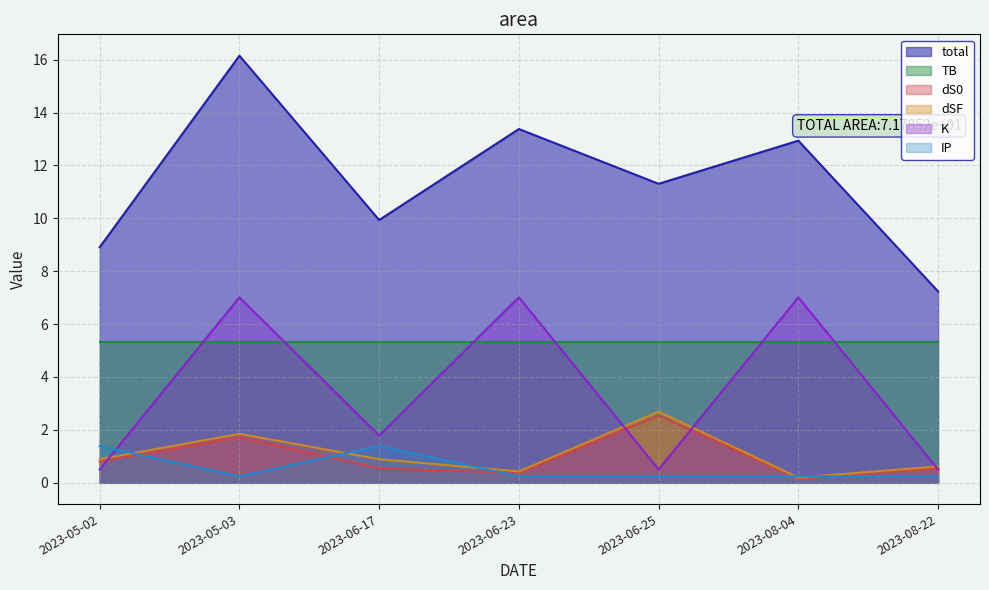

What is the difference between the maximum and second lowest values in the dS0 series?

2.2